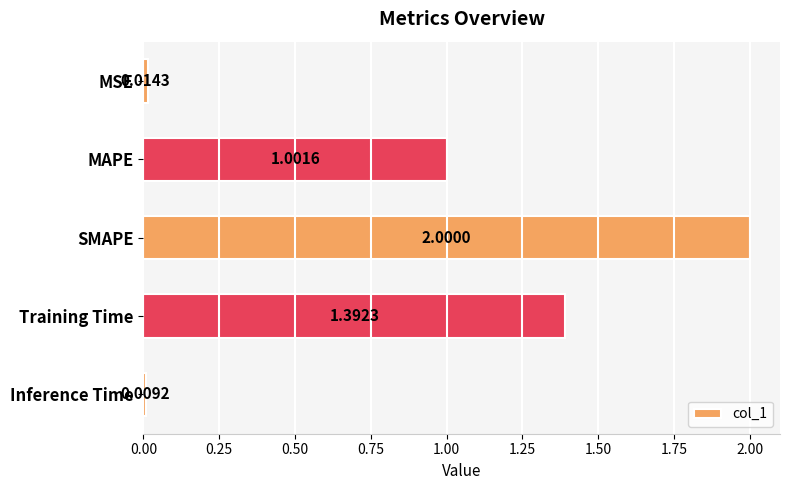

What is the label of the 5th bar from the bottom?

MSE